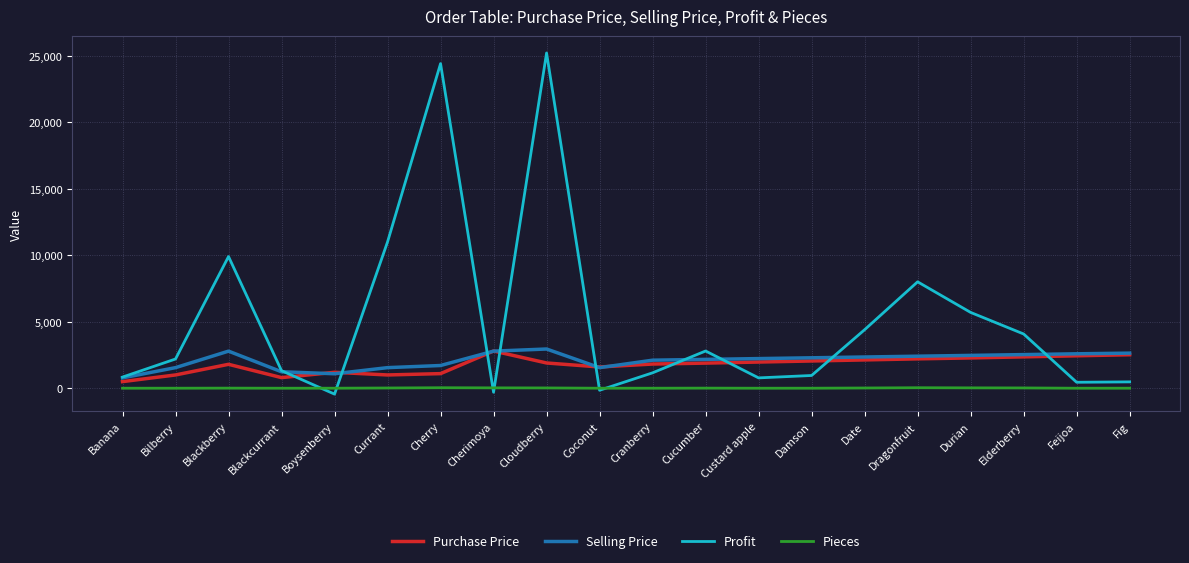

True or false: Selling Price and Pieces intersect in this chart.

False